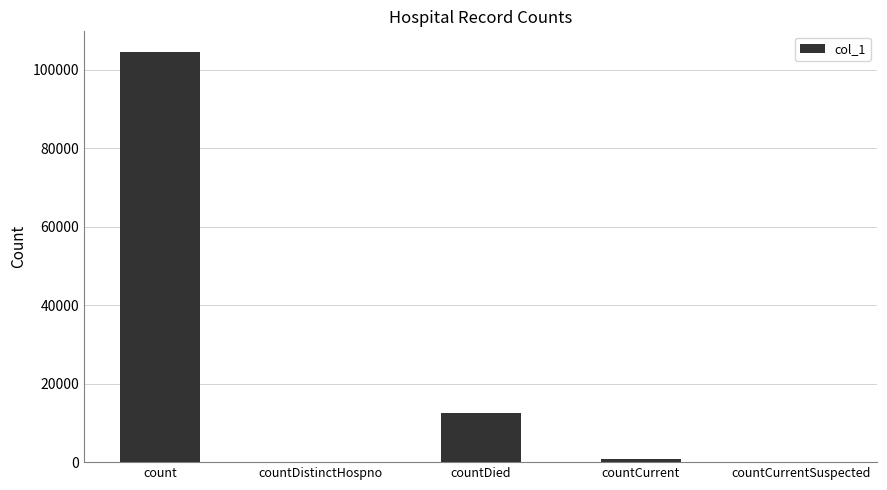

What is the sum of the values at count and countDied?

117138